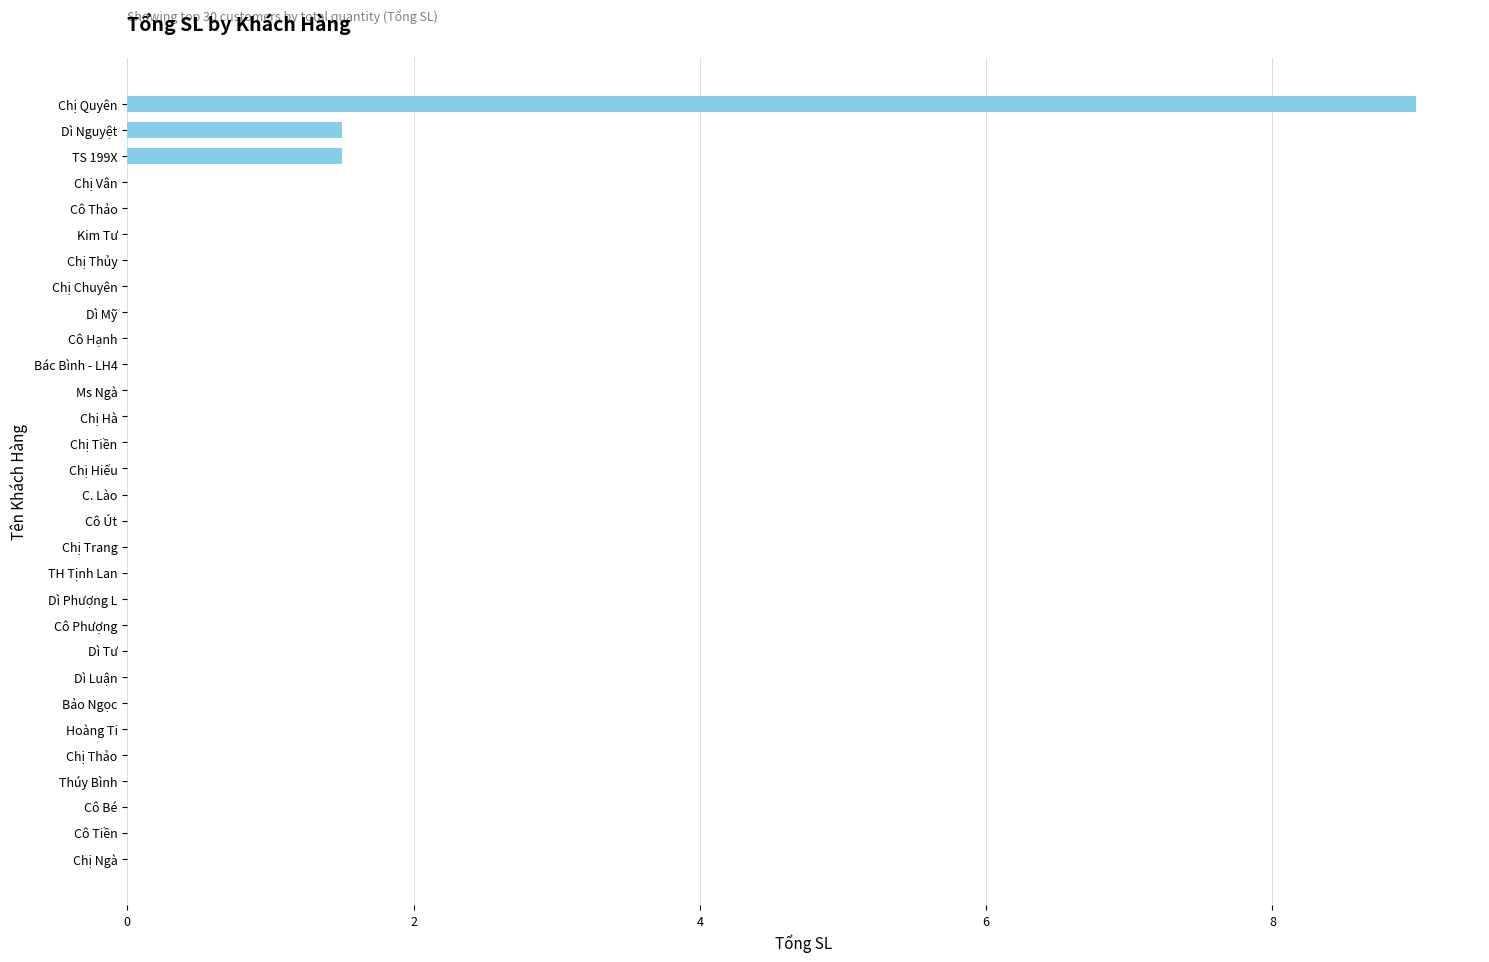

Does the chart contain stacked bars?

No